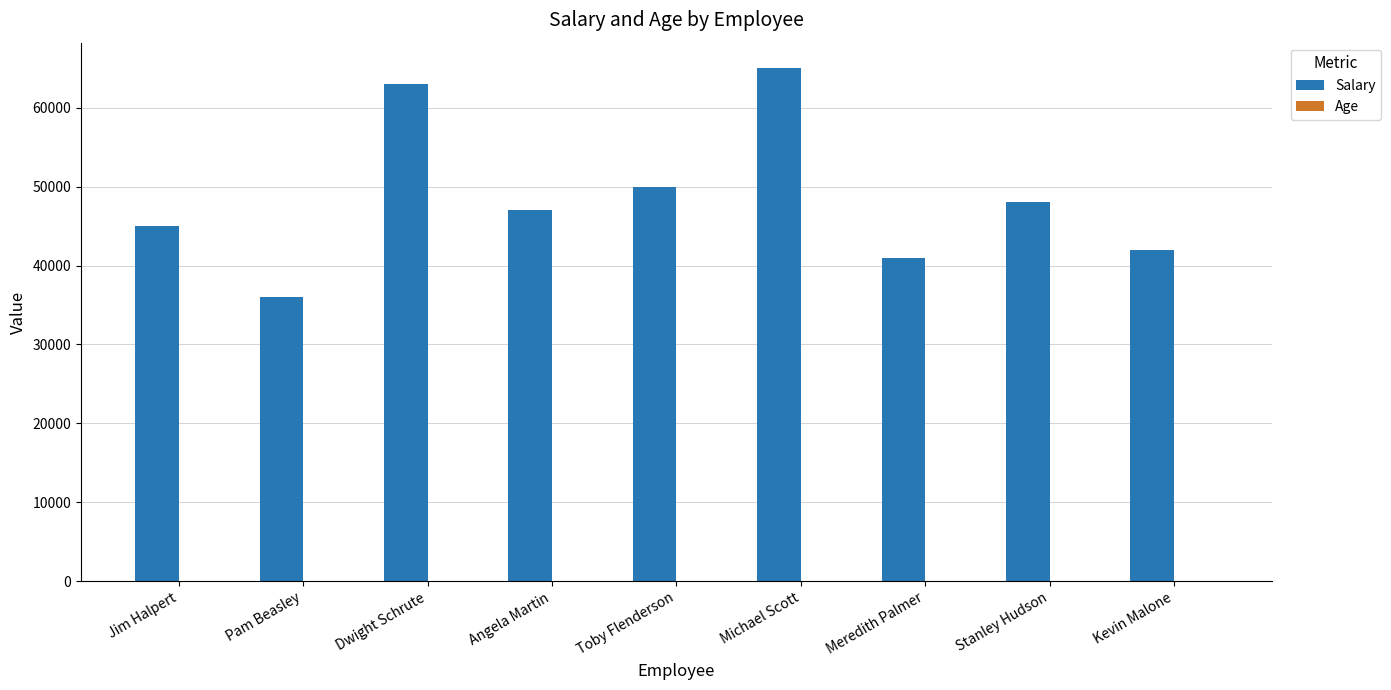

What is the sum of all Salary values?

437000